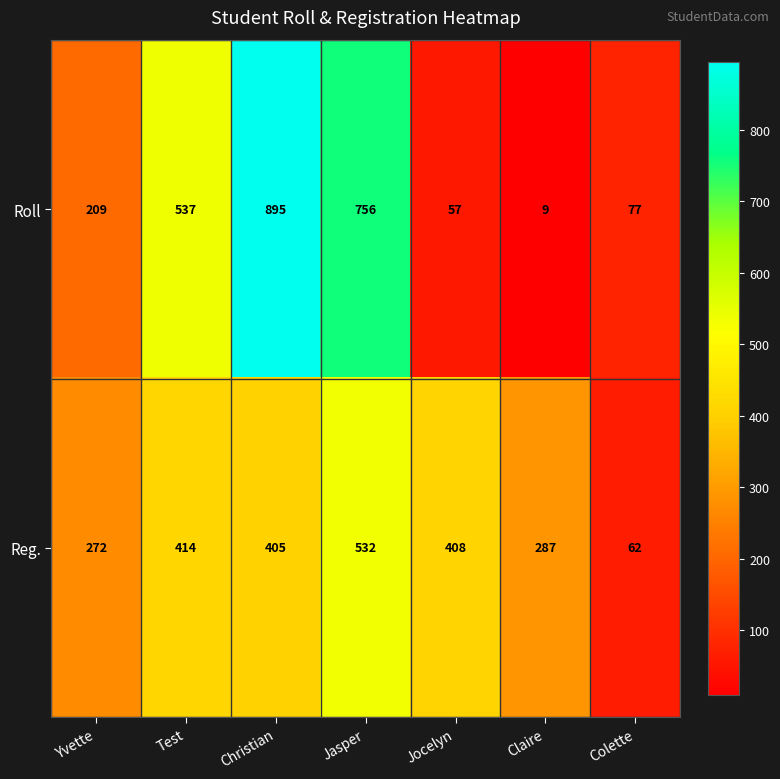

How many series are shown in this chart?

2